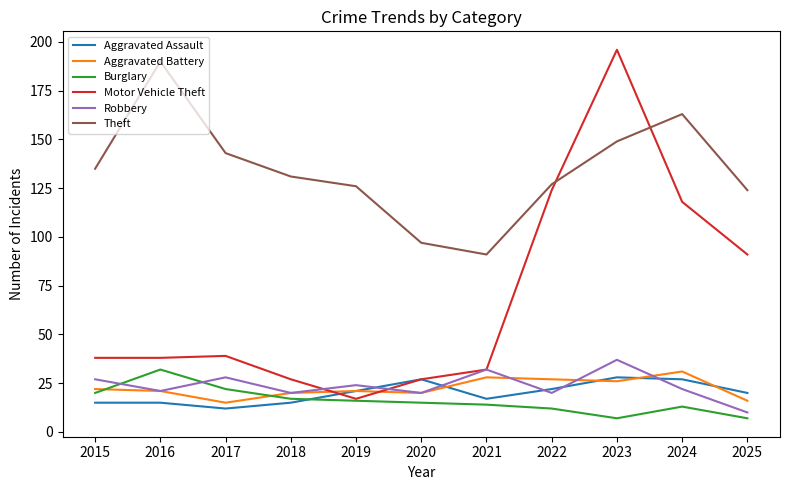

What is the difference between the maximum and minimum values in the Burglary series?

25